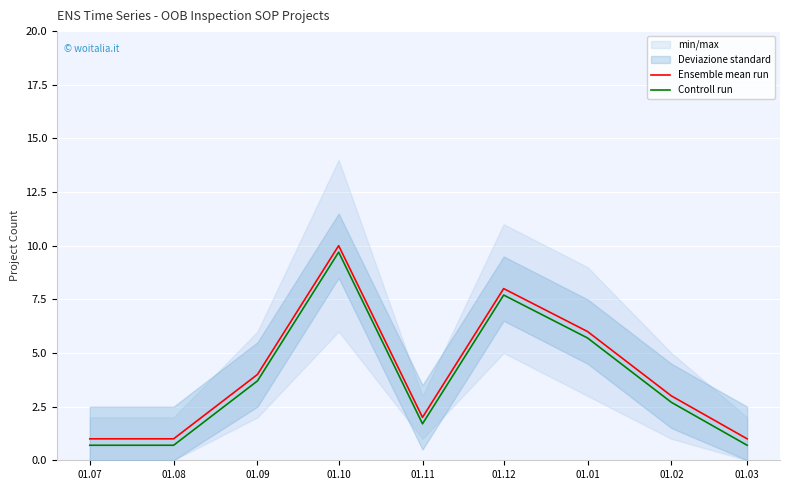

What is the label of the 9th point from the left?

01.03